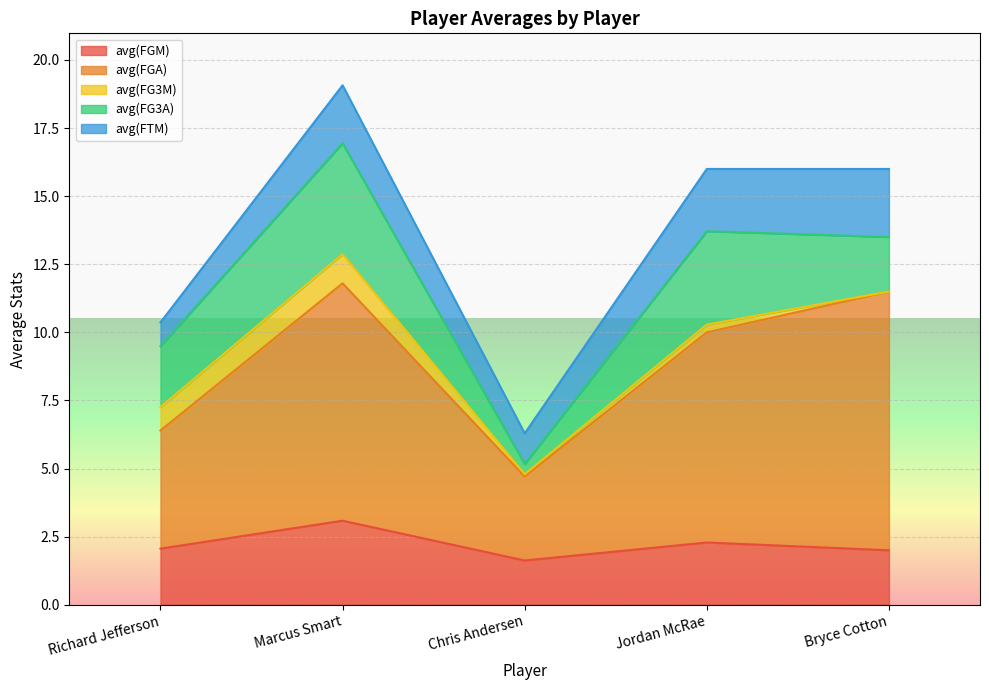

Does the chart display data point markers on the line(s)?

No